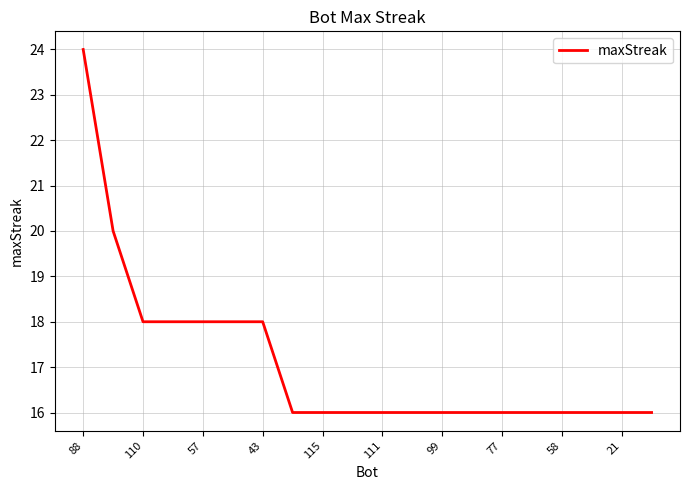

What is the sum of all values?

342